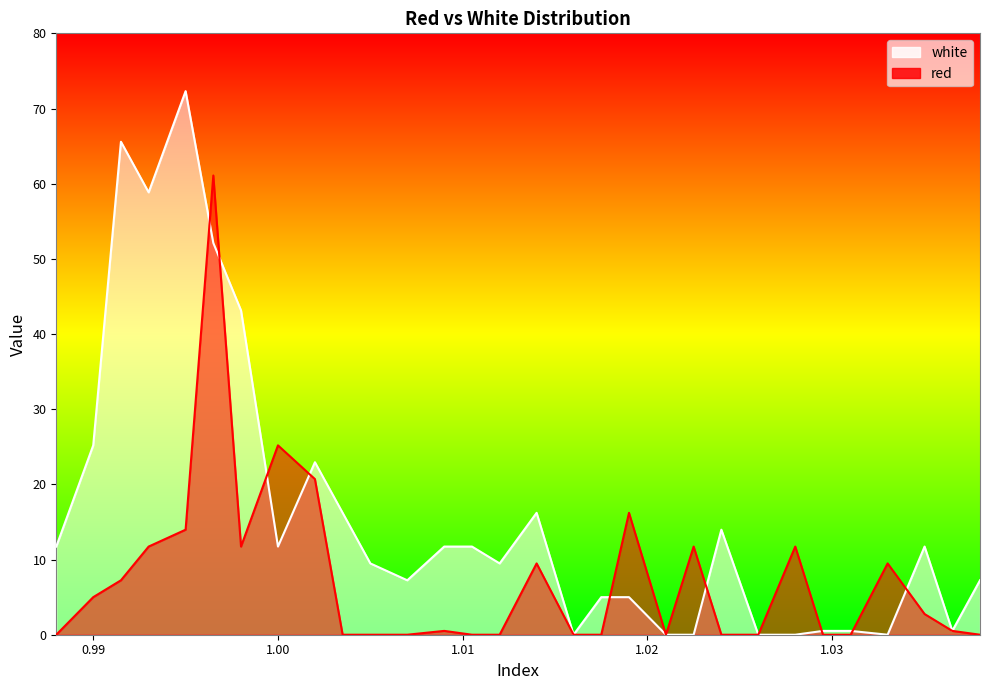

At 1.031, list the series in order from largest to smallest.

white, red